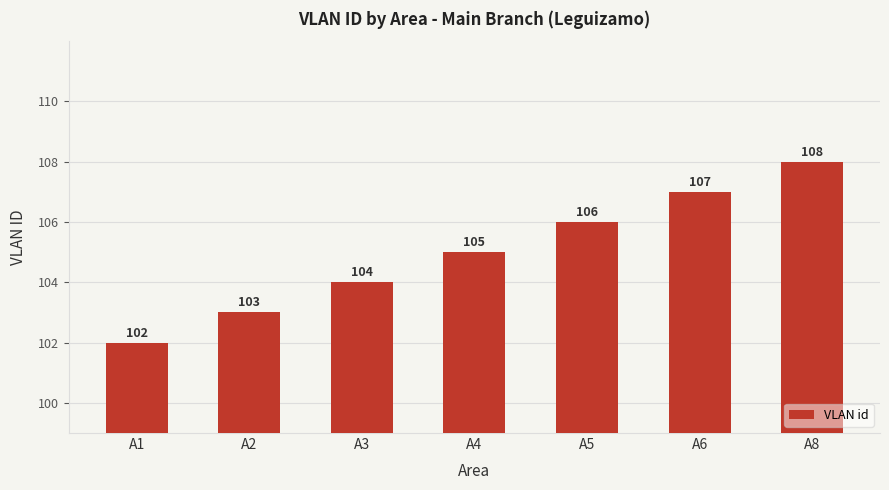

List the labels in order of value, largest first.

A8, A6, A5, A4, A3, A2, A1